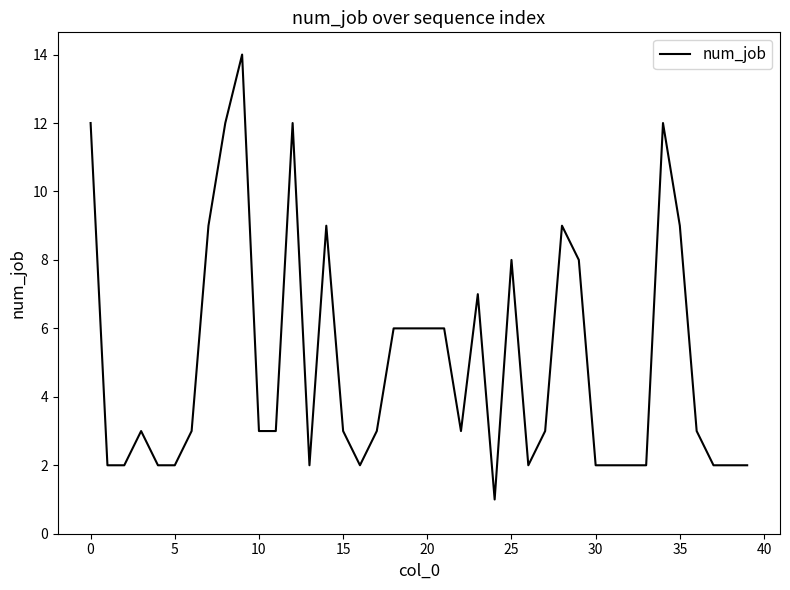

What is the maximum value shown in the chart?

14